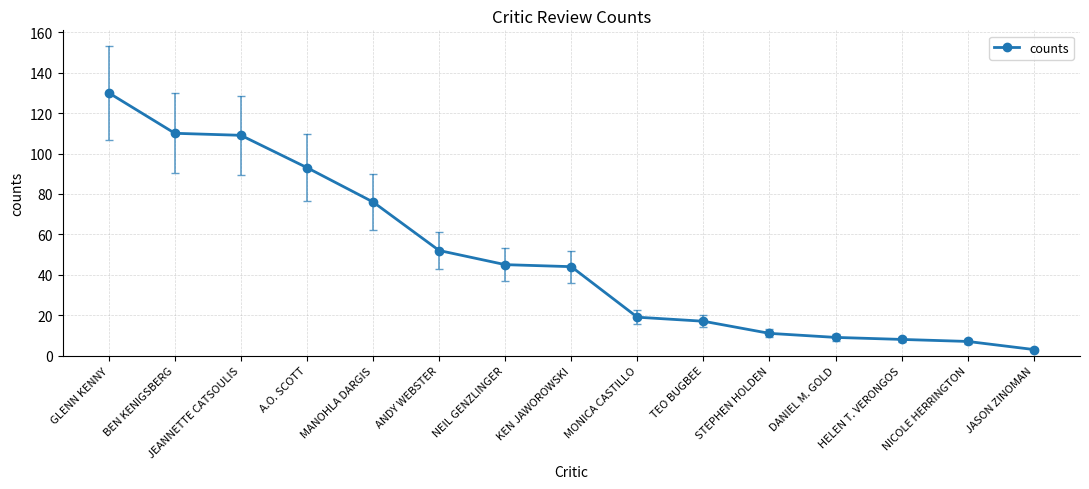

Where is the data nearest to the value 66?

MANOHLA DARGIS